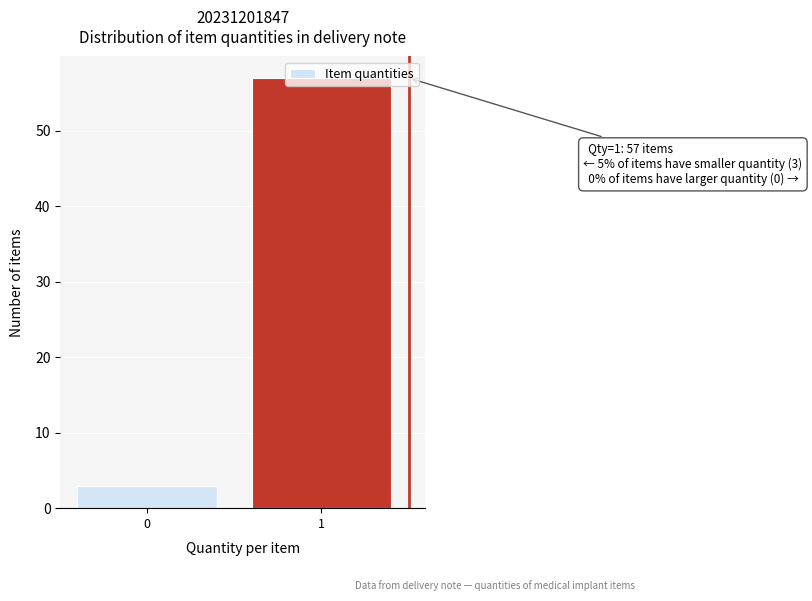

List the labels in order of value, largest first.

1, 0